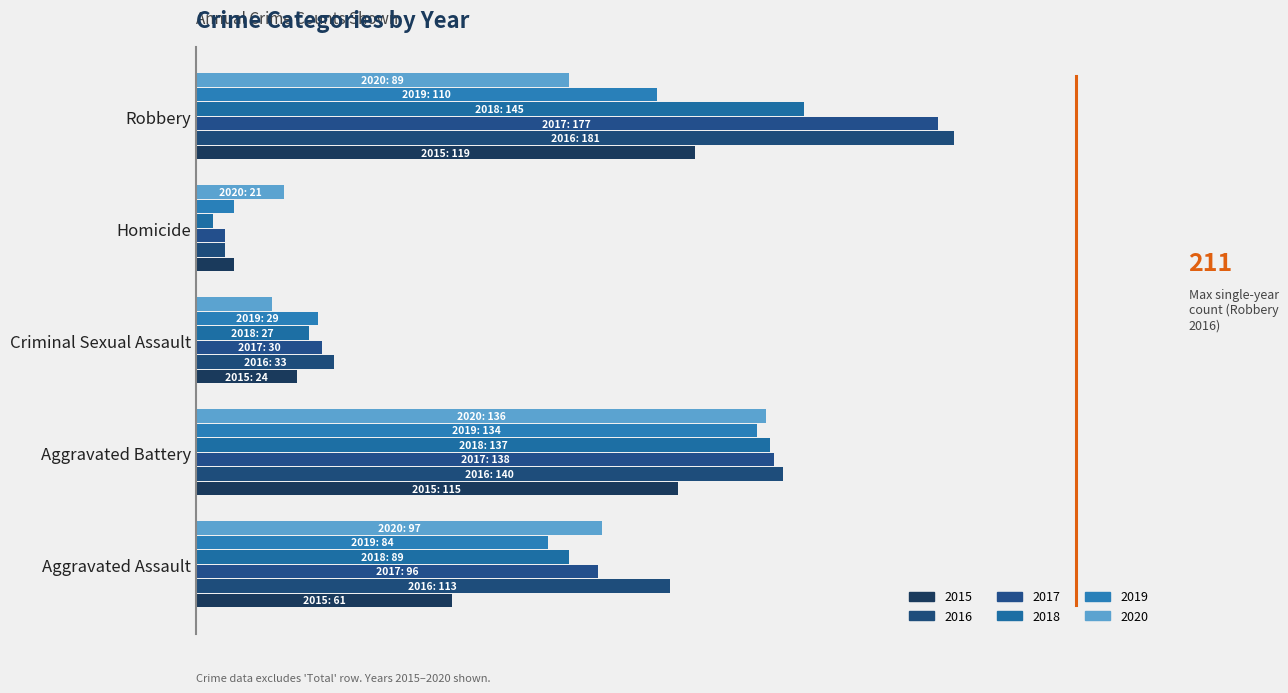

List the labels in order of 2020 value, smallest first.

Criminal Sexual Assault, Homicide, Robbery, Aggravated Assault, Aggravated Battery